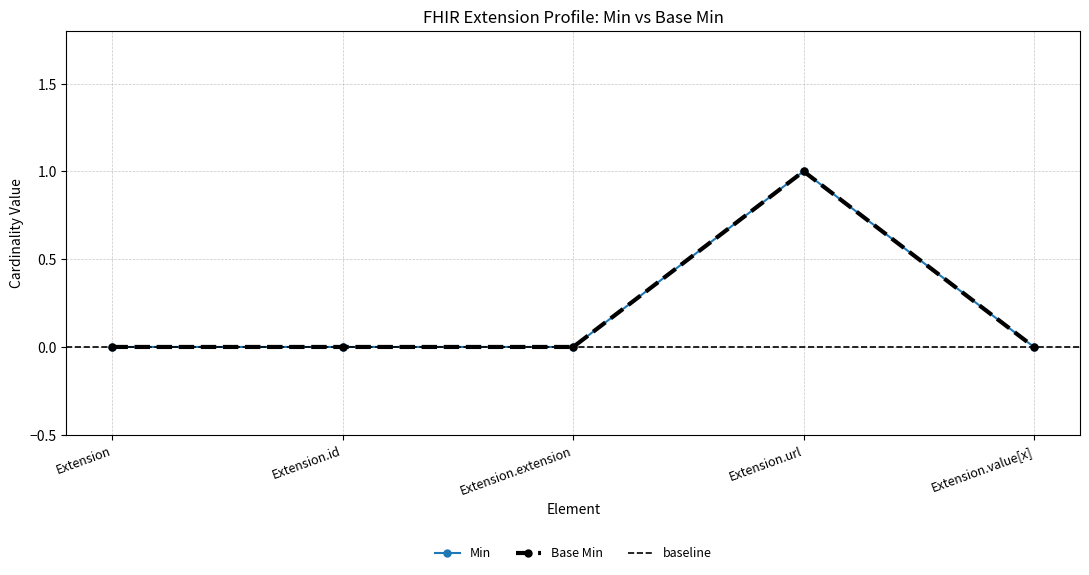

At which label is Min closest to 0?

Extension